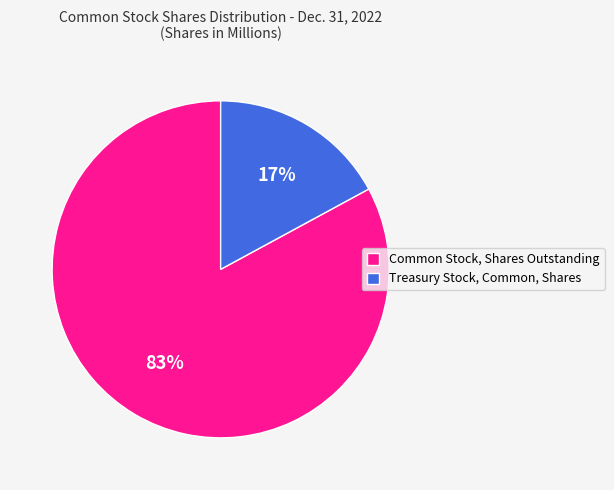

How many segments does this pie chart have?

2